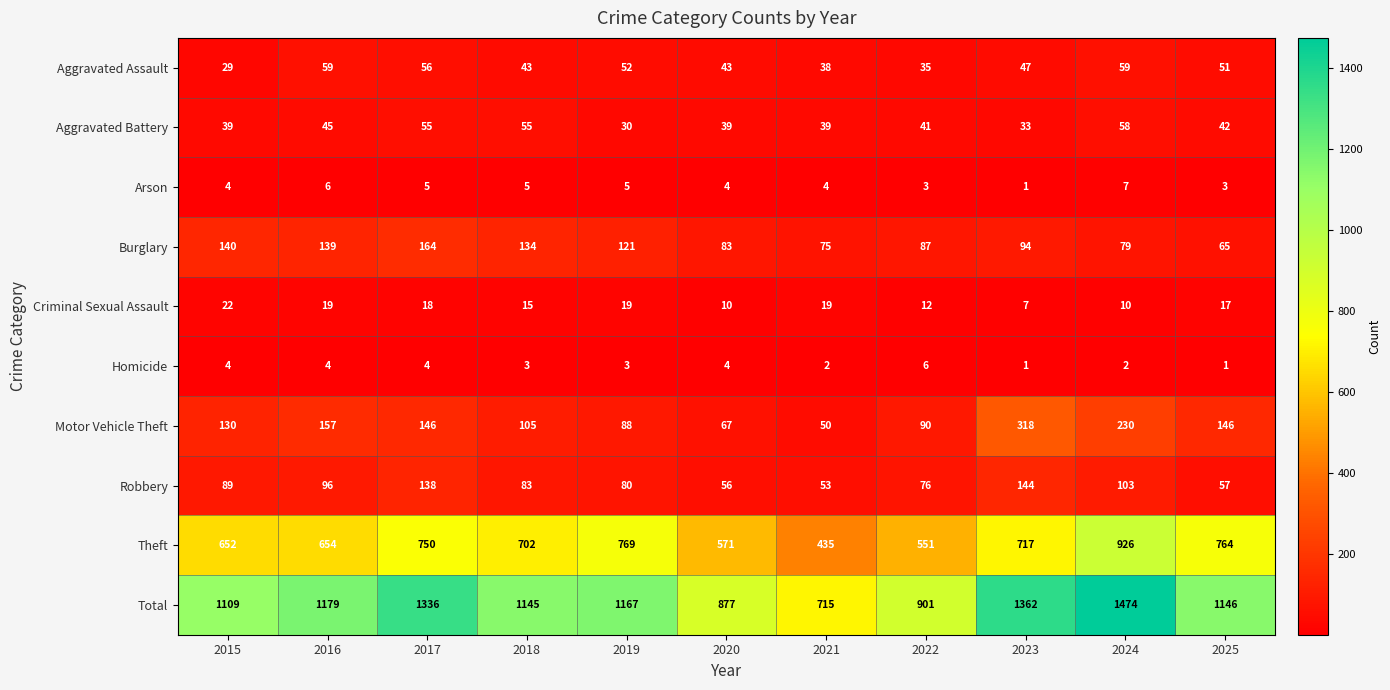

How many categories are shown in the chart?

11